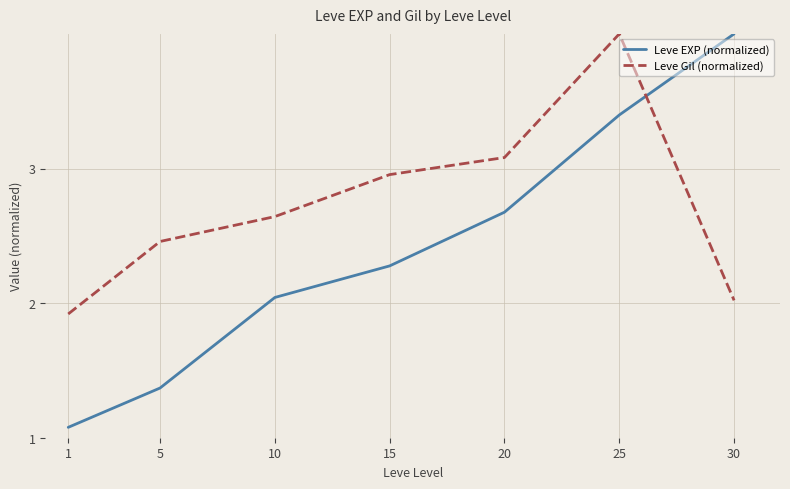

Which series has the largest range (max minus min)?

Leve EXP (normalized)